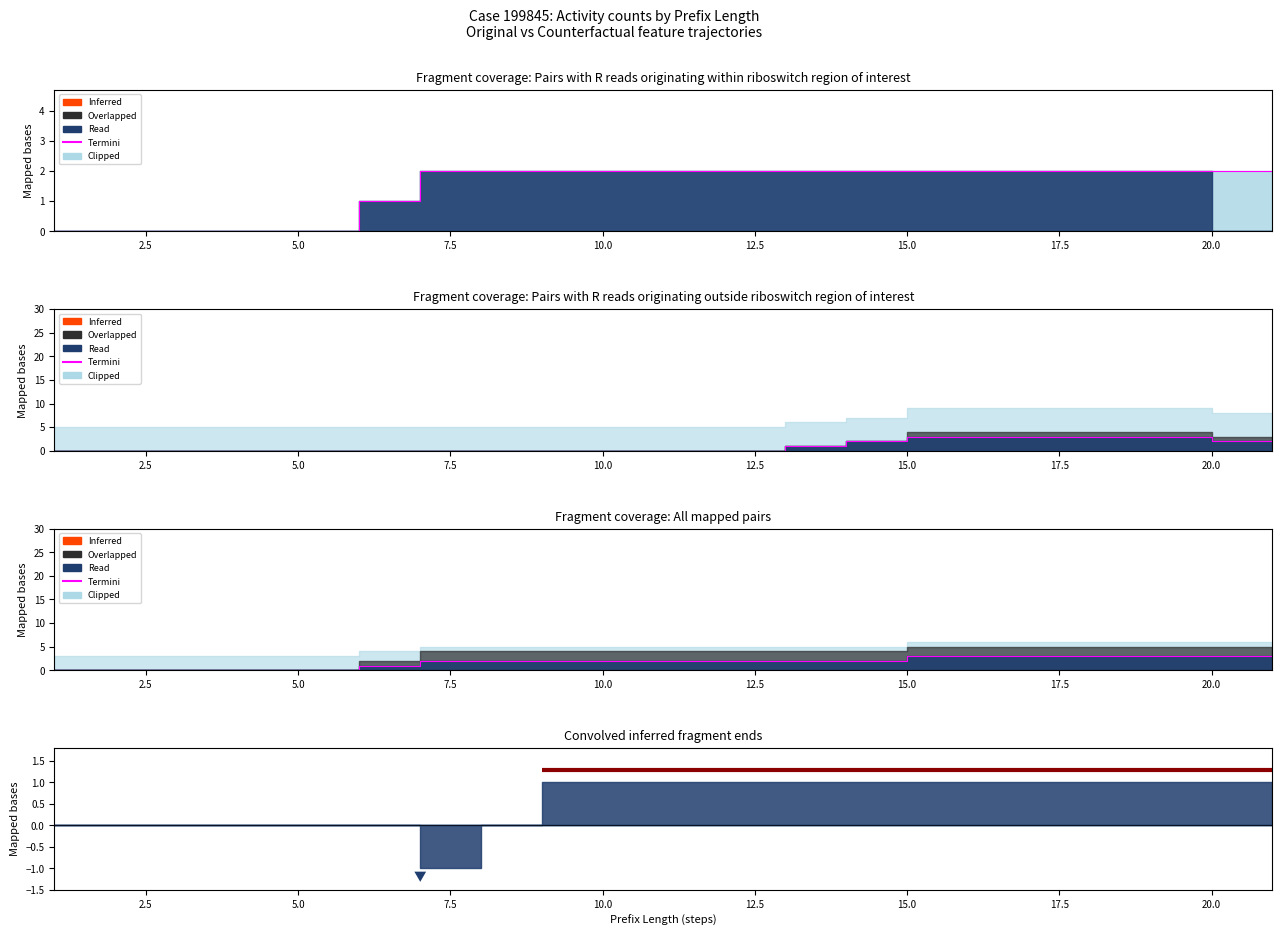

How many lines are shown in the chart?

1